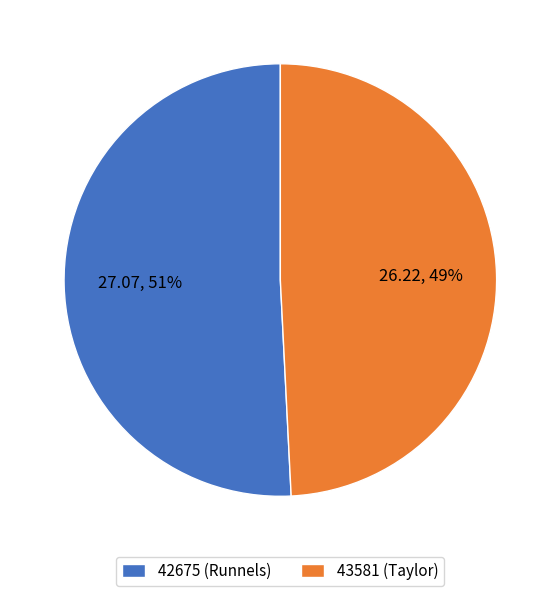

To the nearest percent, what is the combined percentage of 42675 (Runnels) and 43581 (Taylor)?

100%